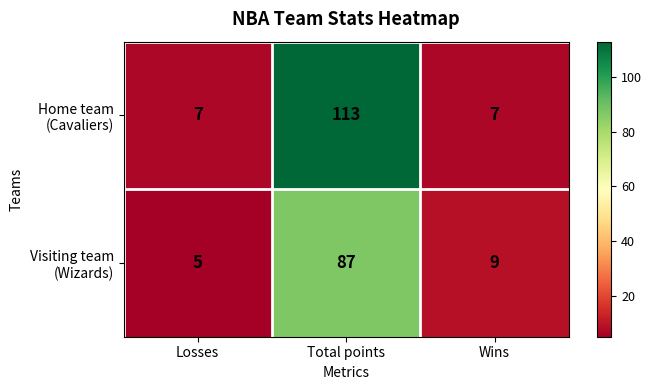

At which category is the sum across all series the highest?

Total points